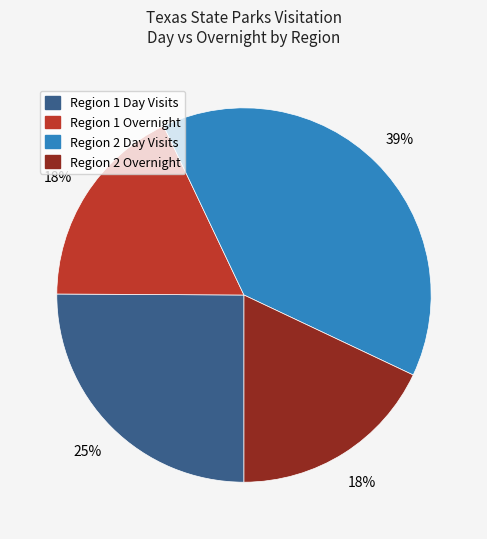

Is there a majority slice in this chart?

No